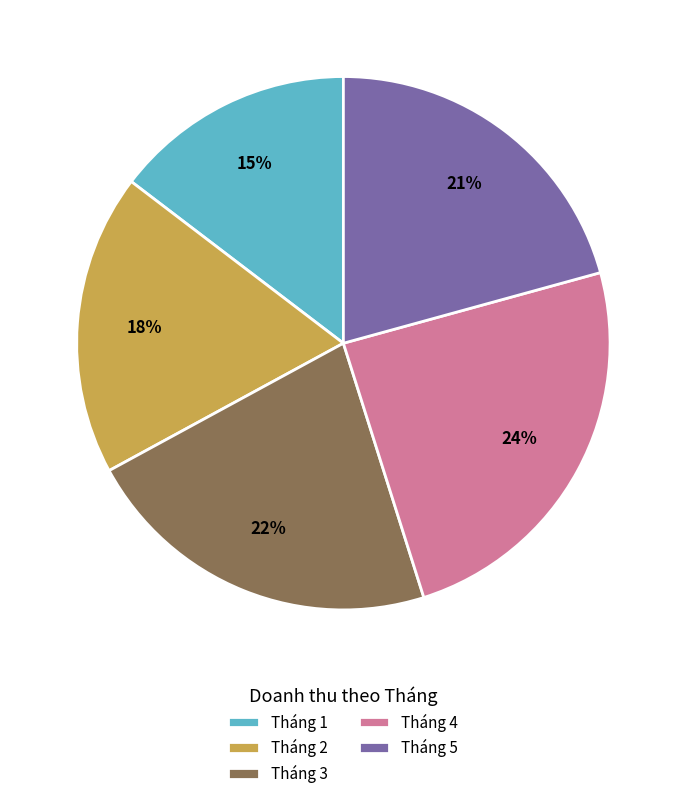

How many segments does this pie chart have?

5